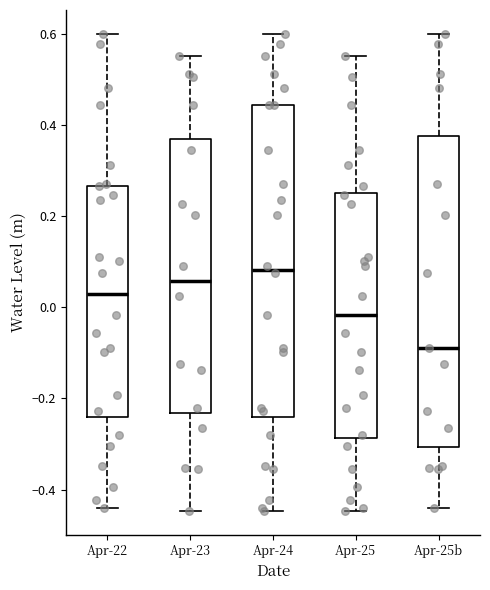

Reading left to right, transcribe this box plot: for each box, give where its median line is, the range the box spans, and where its two whiskers end, as read against the y-axis. The values are not printed on the chart, so give them approximately, as read against the axis.

Apr-22: median 0.02, box -0.24 to 0.26, whiskers -0.44 to 0.60
Apr-23: median 0.06, box -0.24 to 0.36, whiskers -0.44 to 0.56
Apr-24: median 0.08, box -0.24 to 0.44, whiskers -0.44 to 0.60
Apr-25: median -0.02, box -0.28 to 0.26, whiskers -0.44 to 0.56
Apr-25b: median -0.08, box -0.30 to 0.38, whiskers -0.44 to 0.60